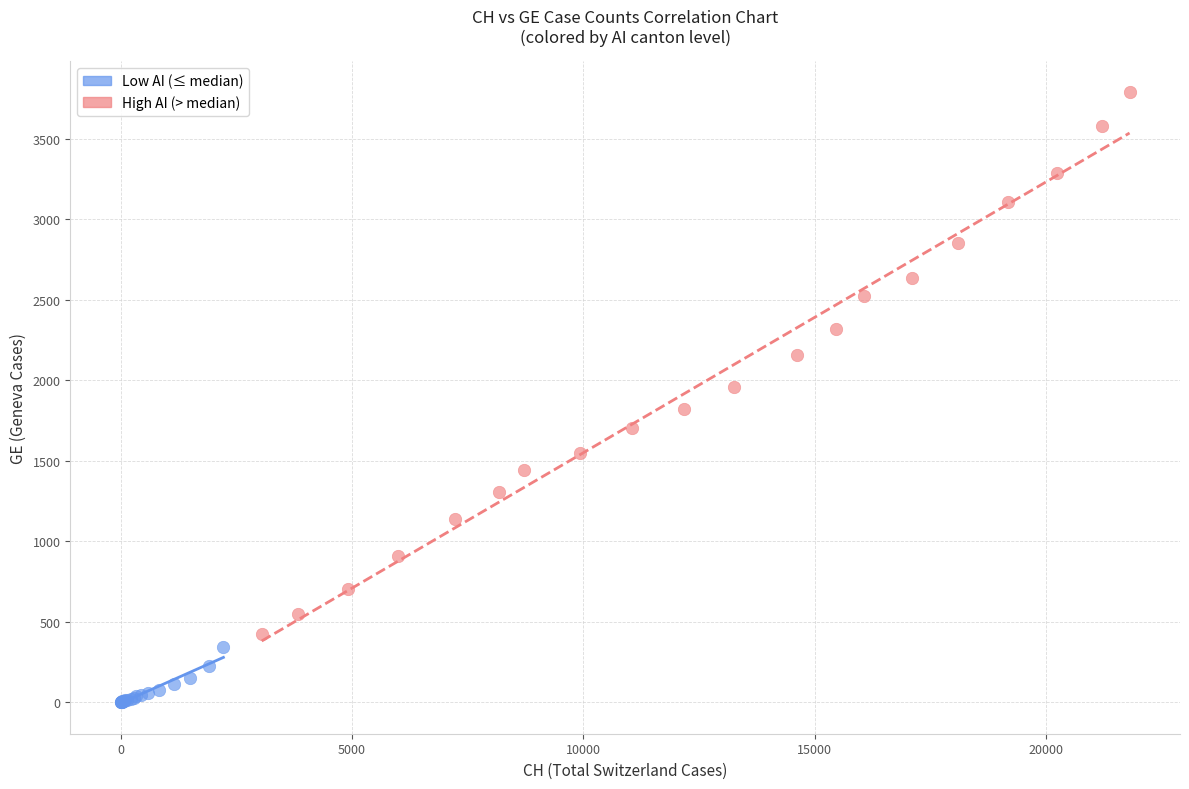

Which series contains the lowest Y value?

Low AI (≤ median)